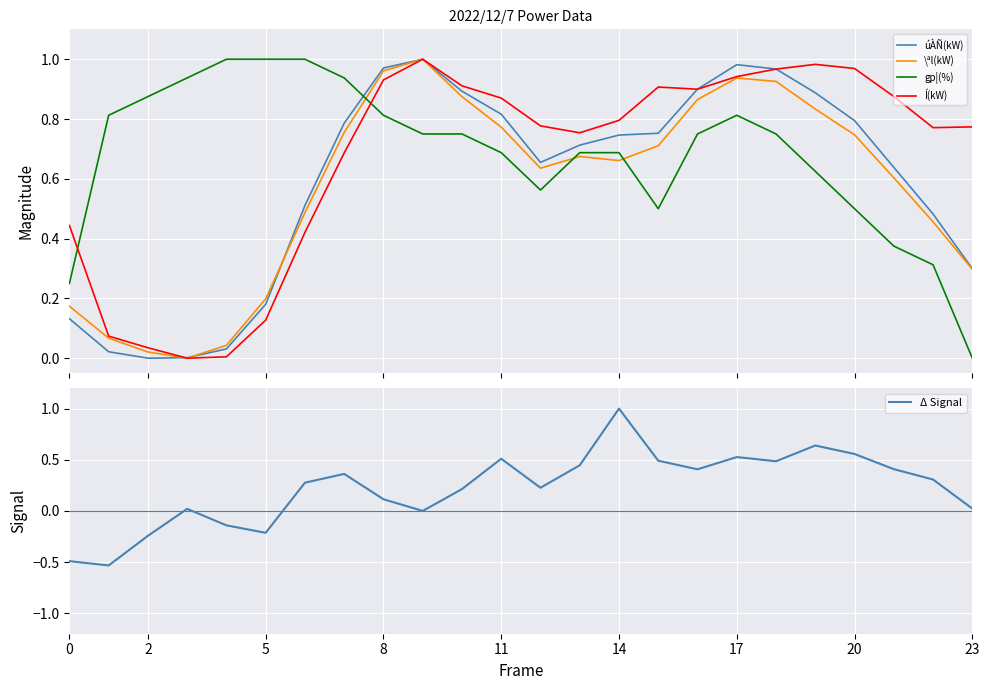

What are all the series names shown in the legend?

úÀÑ(kW), \ªl(kW), gp¦(%), Í(kW), Δ Signal